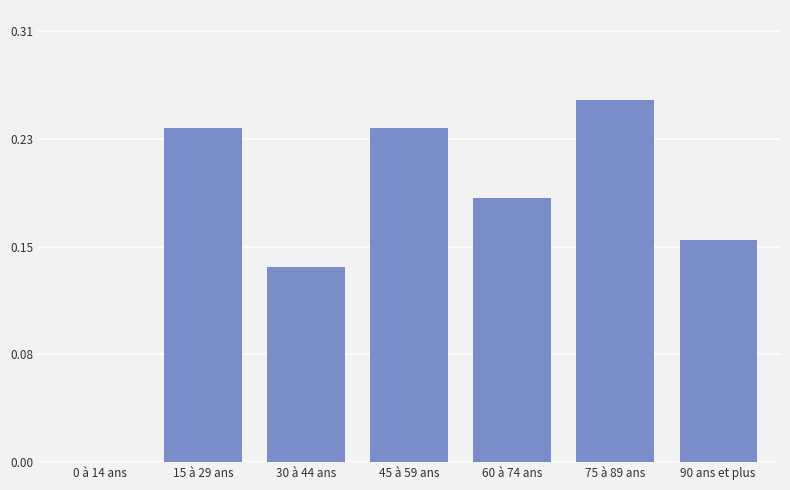

Where is the data nearest to the value 0?

0 à 14 ans